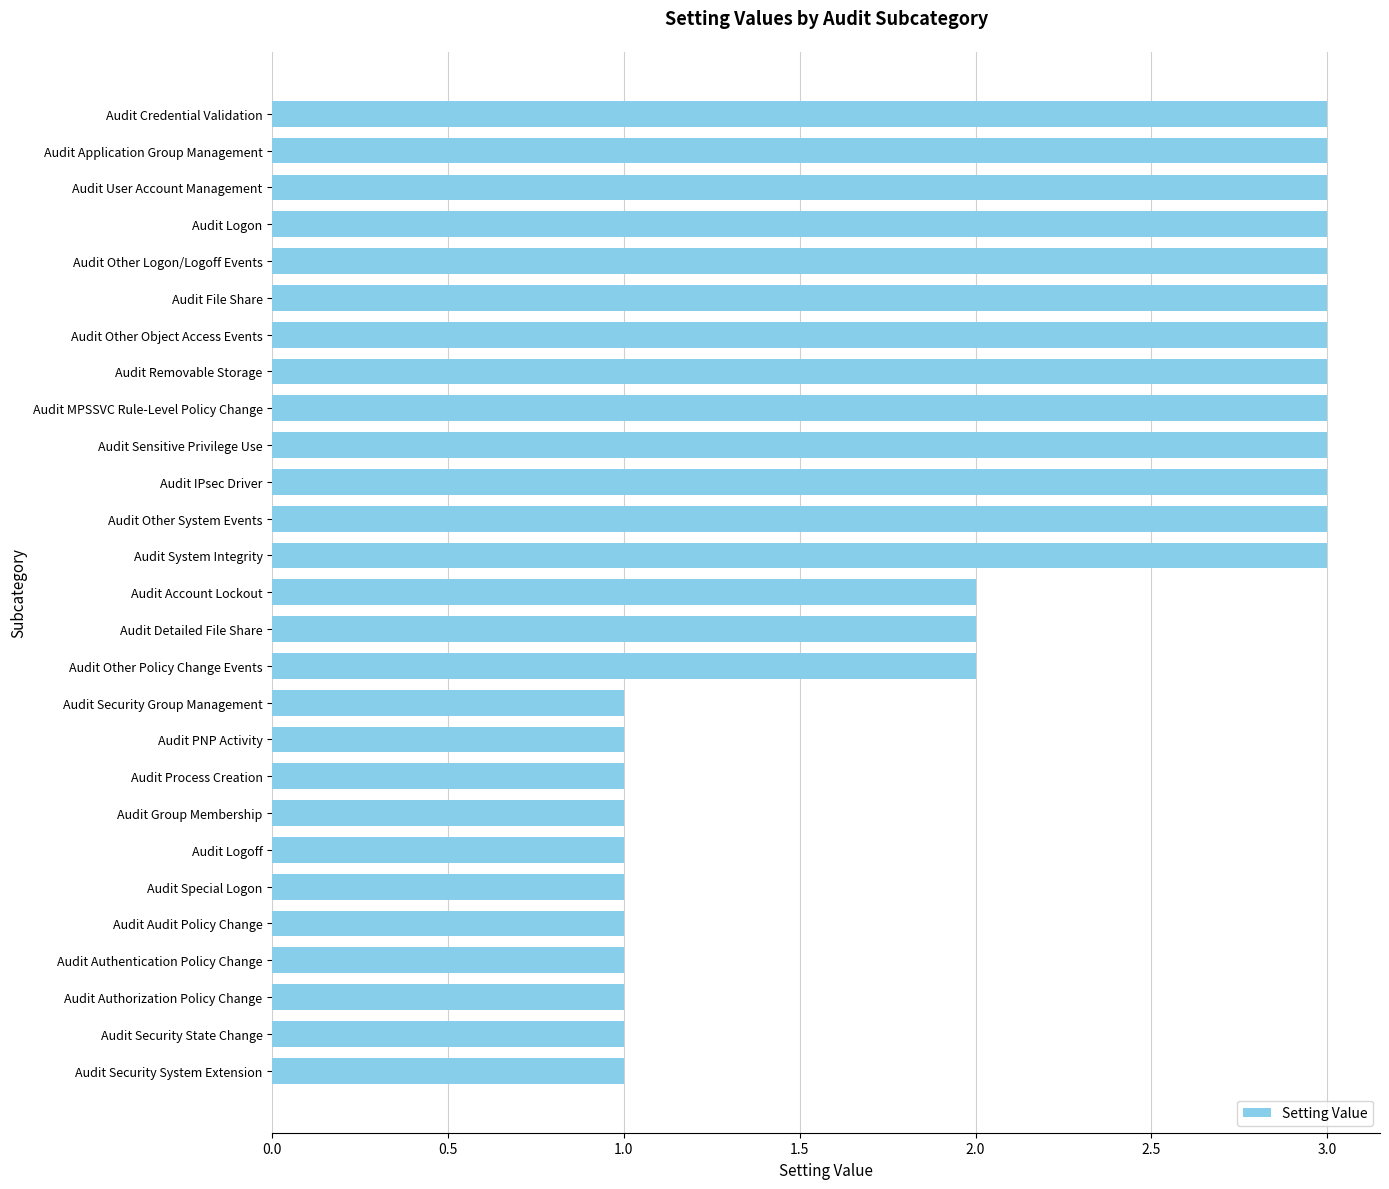

What is the label of the 11th bar from the top?

Audit IPsec Driver